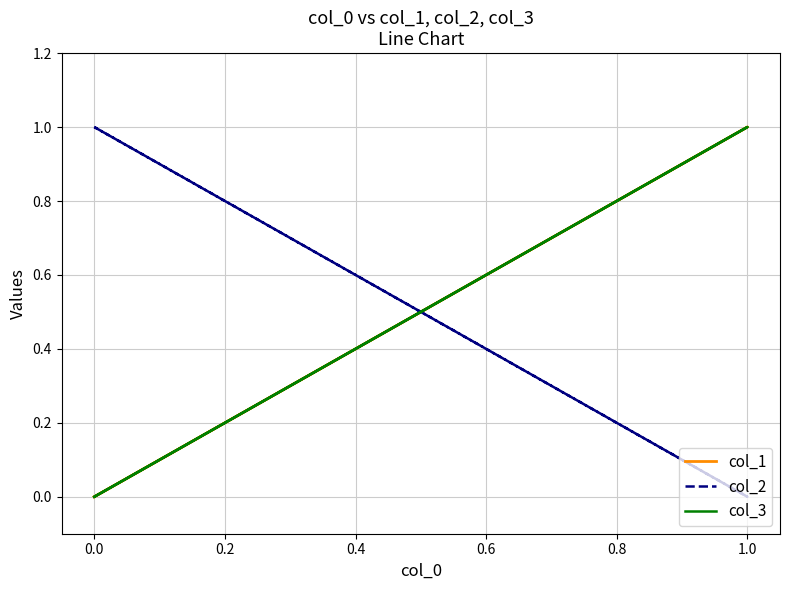

What is the sum of the col_2 values at 1.0 and 0.0?

1